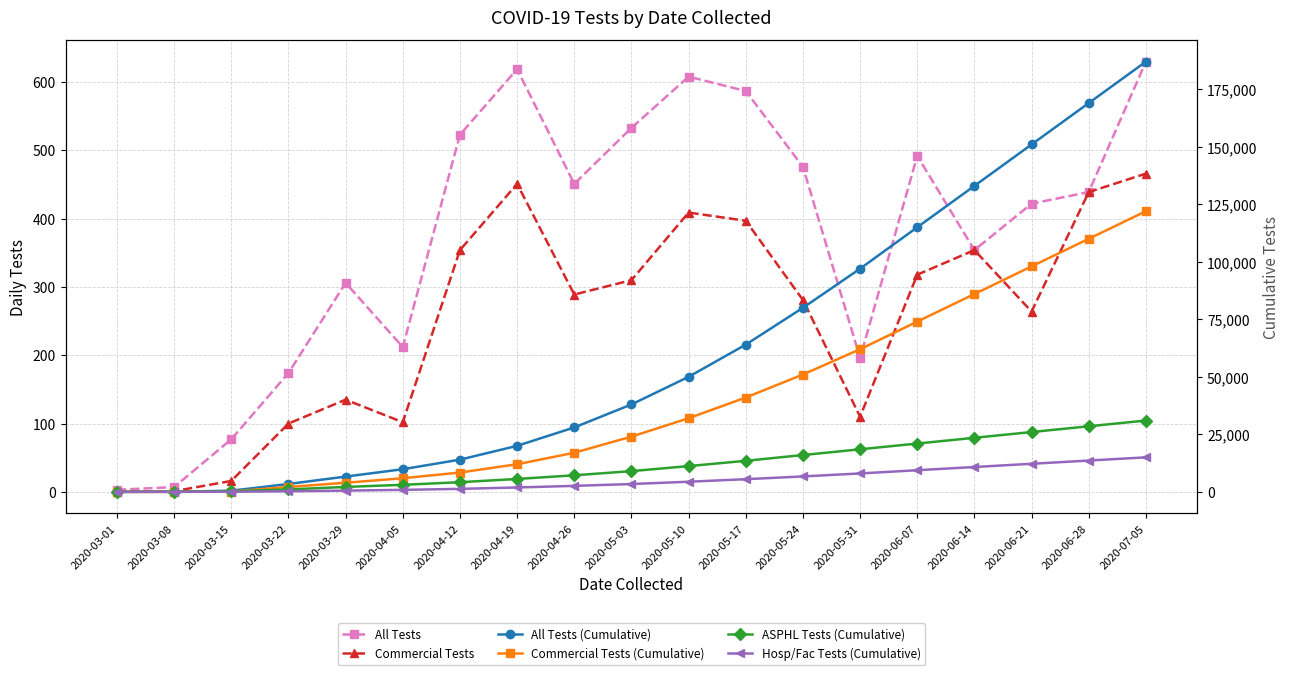

In All Tests, how many points are lower than both neighbors (excluding endpoints)?

4